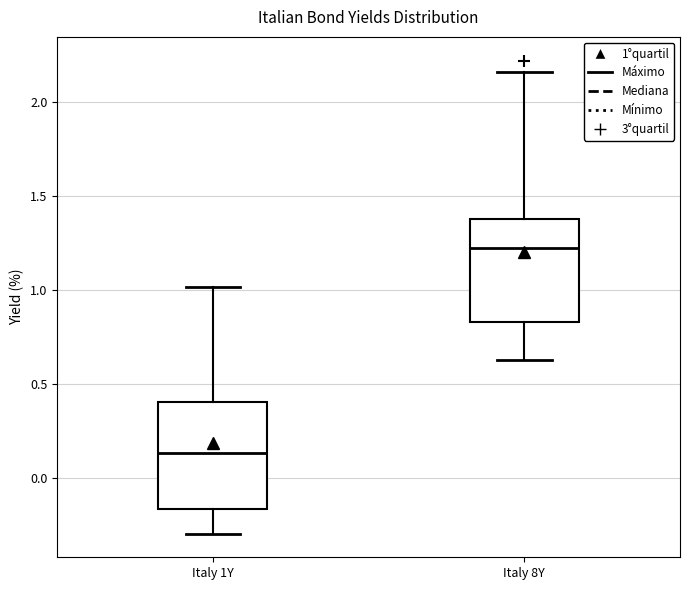

Reading left to right, transcribe this box plot: for each box, give where its median line is, the range the box spans, and where its two whiskers end, as read against the y-axis. The values are not printed on the chart, so give them approximately, as read against the axis.

Italy 1Y: median 0.15, box -0.15 to 0.40, whiskers -0.30 to 1.00
Italy 8Y: median 1.20, box 0.85 to 1.35, whiskers 0.65 to 2.15